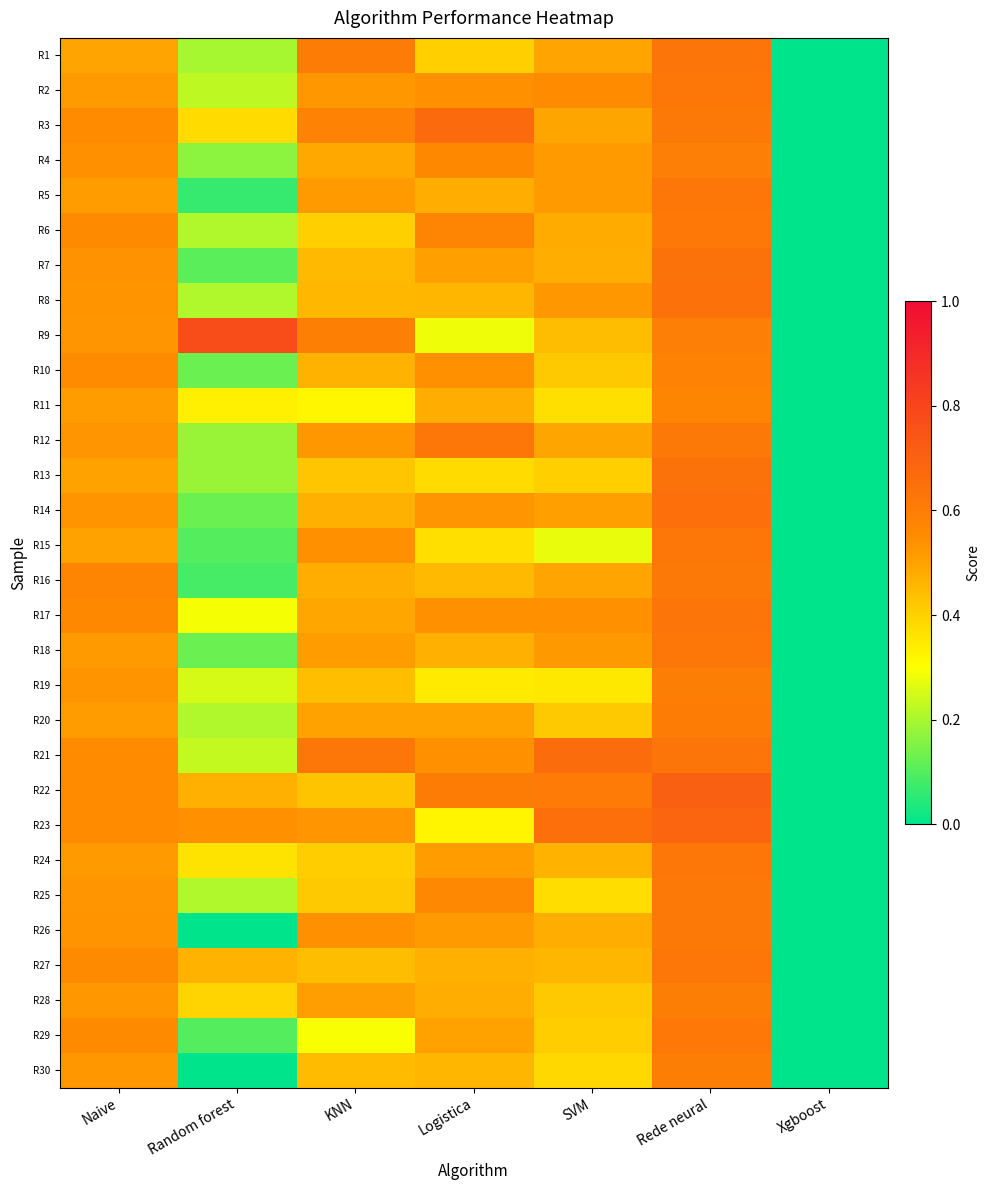

Reading left to right, extract all data points from this chart.

R1: Naive=0.5	Random forest=0.2	KNN=0.6	Logistica=0.4	SVM=0.5	Rede neural=0.6	Xgboost=0.0
R2: Naive=0.5	Random forest=0.2	KNN=0.5	Logistica=0.5	SVM=0.6	Rede neural=0.6	Xgboost=0.0
R3: Naive=0.5	Random forest=0.4	KNN=0.6	Logistica=0.7	SVM=0.5	Rede neural=0.6	Xgboost=0.0
R4: Naive=0.5	Random forest=0.2	KNN=0.5	Logistica=0.6	SVM=0.5	Rede neural=0.6	Xgboost=0.0
R5: Naive=0.5	Random forest=0.1	KNN=0.5	Logistica=0.5	SVM=0.5	Rede neural=0.6	Xgboost=0.0
R6: Naive=0.6	Random forest=0.2	KNN=0.4	Logistica=0.6	SVM=0.5	Rede neural=0.6	Xgboost=0.0
R7: Naive=0.5	Random forest=0.1	KNN=0.5	Logistica=0.5	SVM=0.5	Rede neural=0.6	Xgboost=0.0
R8: Naive=0.5	Random forest=0.2	KNN=0.5	Logistica=0.5	SVM=0.5	Rede neural=0.6	Xgboost=0.0
R9: Naive=0.5	Random forest=0.8	KNN=0.6	Logistica=0.3	SVM=0.4	Rede neural=0.6	Xgboost=0.0
R10: Naive=0.5	Random forest=0.1	KNN=0.5	Logistica=0.5	SVM=0.4	Rede neural=0.6	Xgboost=0.0
R11: Naive=0.5	Random forest=0.3	KNN=0.3	Logistica=0.5	SVM=0.4	Rede neural=0.6	Xgboost=0.0
R12: Naive=0.5	Random forest=0.2	KNN=0.5	Logistica=0.6	SVM=0.5	Rede neural=0.6	Xgboost=0.0
R13: Naive=0.5	Random forest=0.2	KNN=0.4	Logistica=0.4	SVM=0.4	Rede neural=0.6	Xgboost=0.0
R14: Naive=0.5	Random forest=0.1	KNN=0.5	Logistica=0.5	SVM=0.5	Rede neural=0.7	Xgboost=0.0
R15: Naive=0.5	Random forest=0.1	KNN=0.5	Logistica=0.4	SVM=0.3	Rede neural=0.6	Xgboost=0.0
R16: Naive=0.6	Random forest=0.1	KNN=0.5	Logistica=0.5	SVM=0.5	Rede neural=0.6	Xgboost=0.0
R17: Naive=0.6	Random forest=0.3	KNN=0.5	Logistica=0.5	SVM=0.5	Rede neural=0.6	Xgboost=0.0
R18: Naive=0.5	Random forest=0.1	KNN=0.5	Logistica=0.5	SVM=0.5	Rede neural=0.6	Xgboost=0.0
R19: Naive=0.5	Random forest=0.2	KNN=0.4	Logistica=0.3	SVM=0.3	Rede neural=0.6	Xgboost=0.0
R20: Naive=0.5	Random forest=0.2	KNN=0.5	Logistica=0.5	SVM=0.4	Rede neural=0.6	Xgboost=0.0
R21: Naive=0.5	Random forest=0.2	KNN=0.6	Logistica=0.5	SVM=0.7	Rede neural=0.6	Xgboost=0.0
R22: Naive=0.6	Random forest=0.5	KNN=0.4	Logistica=0.6	SVM=0.6	Rede neural=0.7	Xgboost=0.0
R23: Naive=0.6	Random forest=0.5	KNN=0.5	Logistica=0.3	SVM=0.7	Rede neural=0.7	Xgboost=0.0
R24: Naive=0.5	Random forest=0.4	KNN=0.4	Logistica=0.5	SVM=0.5	Rede neural=0.6	Xgboost=0.0
R25: Naive=0.5	Random forest=0.2	KNN=0.4	Logistica=0.6	SVM=0.4	Rede neural=0.6	Xgboost=0.0
R26: Naive=0.5	Random forest=0.0	KNN=0.5	Logistica=0.5	SVM=0.5	Rede neural=0.6	Xgboost=0.0
R27: Naive=0.6	Random forest=0.5	KNN=0.4	Logistica=0.5	SVM=0.5	Rede neural=0.6	Xgboost=0.0
R28: Naive=0.5	Random forest=0.4	KNN=0.5	Logistica=0.5	SVM=0.4	Rede neural=0.6	Xgboost=0.0
R29: Naive=0.6	Random forest=0.1	KNN=0.3	Logistica=0.5	SVM=0.4	Rede neural=0.6	Xgboost=0.0
R30: Naive=0.5	Random forest=0.0	KNN=0.4	Logistica=0.5	SVM=0.4	Rede neural=0.6	Xgboost=0.0